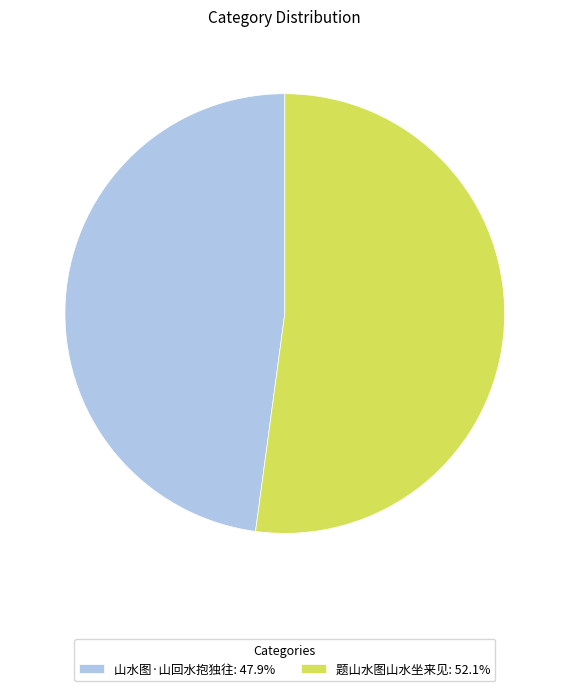

Which category has the biggest portion of the pie?

题山水图山水坐来见